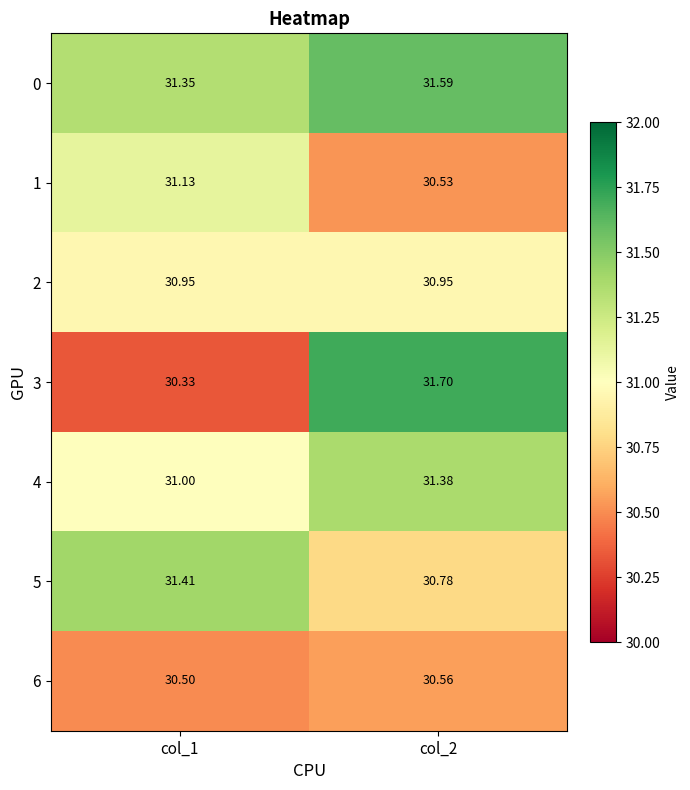

At col_1, list the series in order from largest to smallest.

5, 0, 1, 4, 2, 6, 3